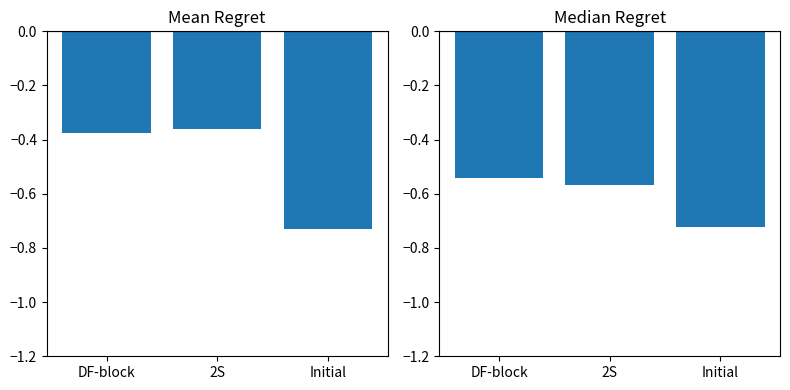

Is it true that dest_b equals -0.1 at DF-block?

False